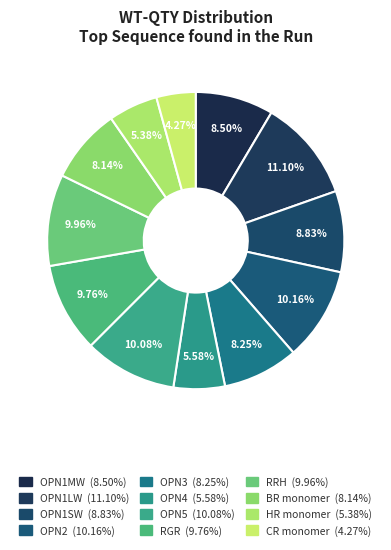

The OPN1MW slice represents 9% of the pie. True or false?

True